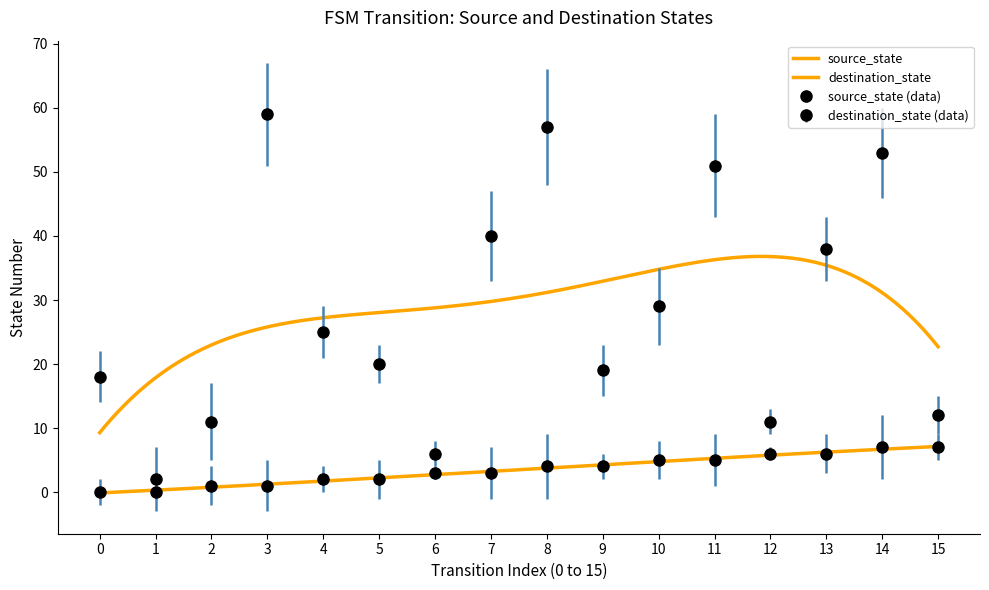

Reading right to left, extract all data points from this chart.

source_state: 15=7	14=7	13=6	12=6	11=5	10=5	9=4	8=4	7=3	6=3	5=2	4=2	3=1	2=1	1=0	0=0
destination_state: 15=12	14=53	13=38	12=11	11=51	10=29	9=19	8=57	7=40	6=6	5=20	4=25	3=59	2=11	1=2	0=18